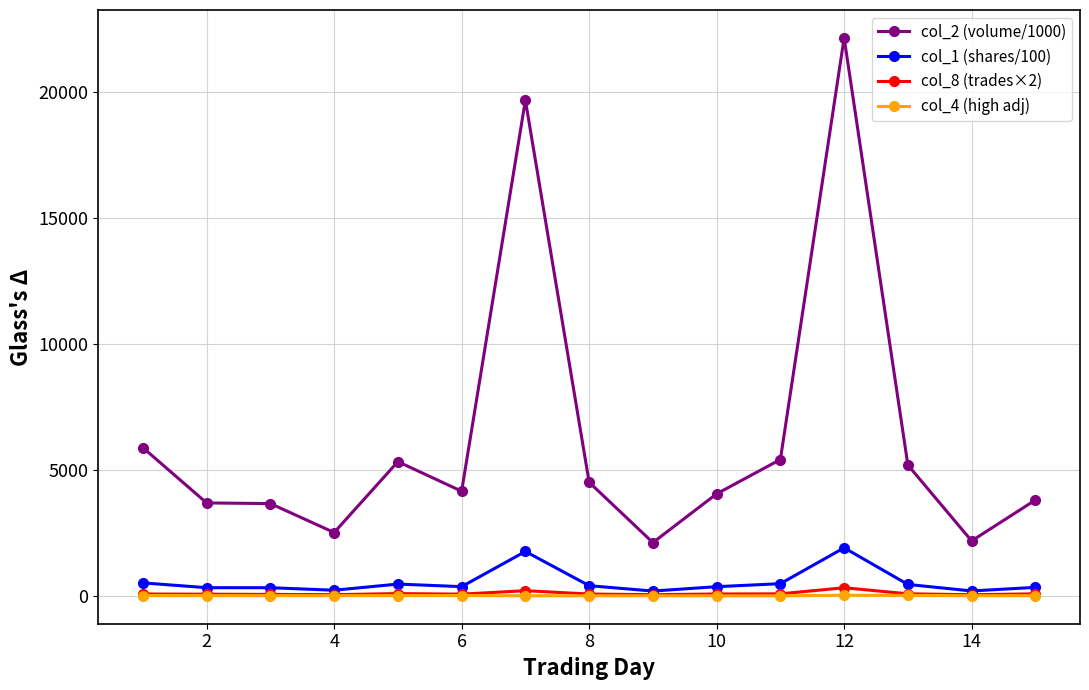

True or false: col_2 (volume/1000) and col_1 (shares/100) cross at least once.

False